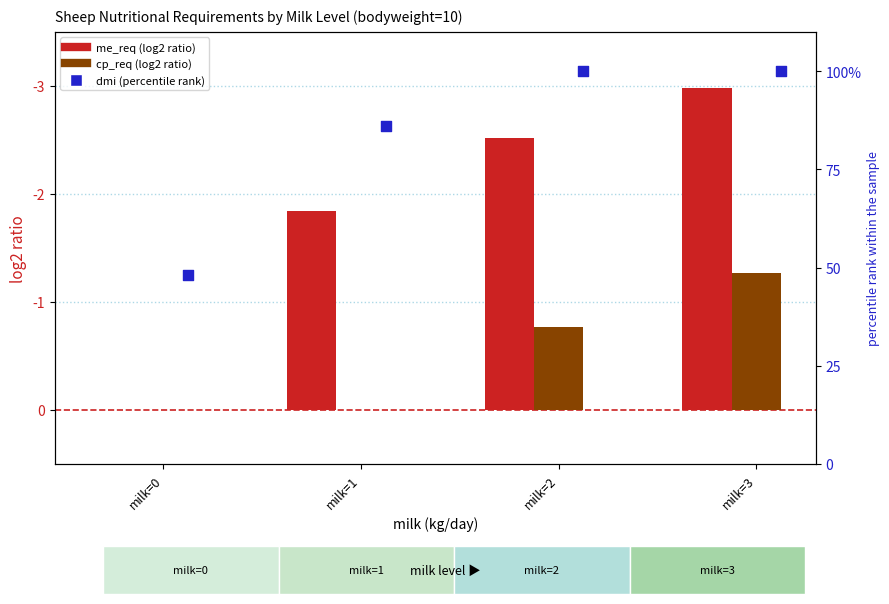

What is the total value across all series at milk=2?

103.3